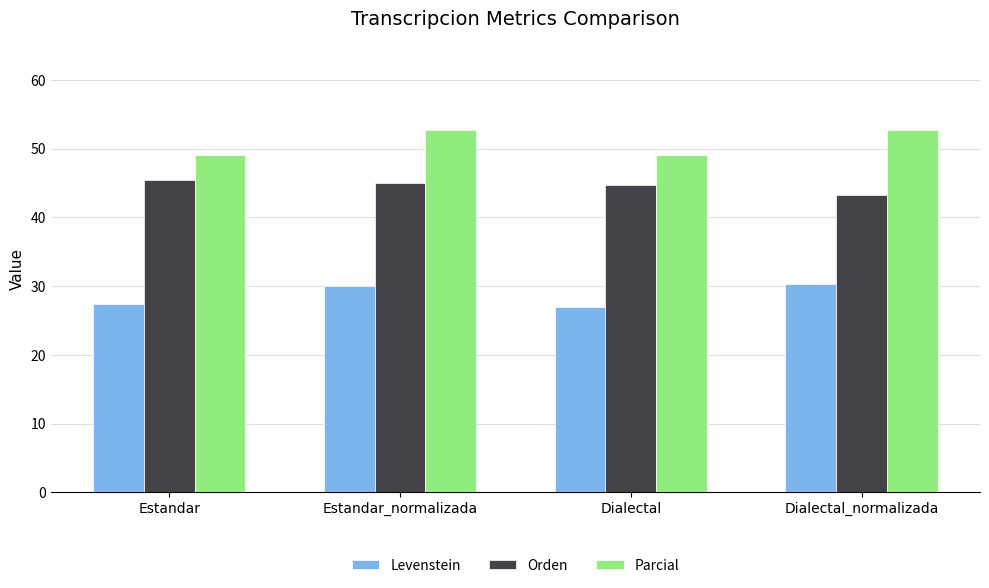

What is the sum of the Parcial values at Estandar_normalizada and Dialectal?

101.9